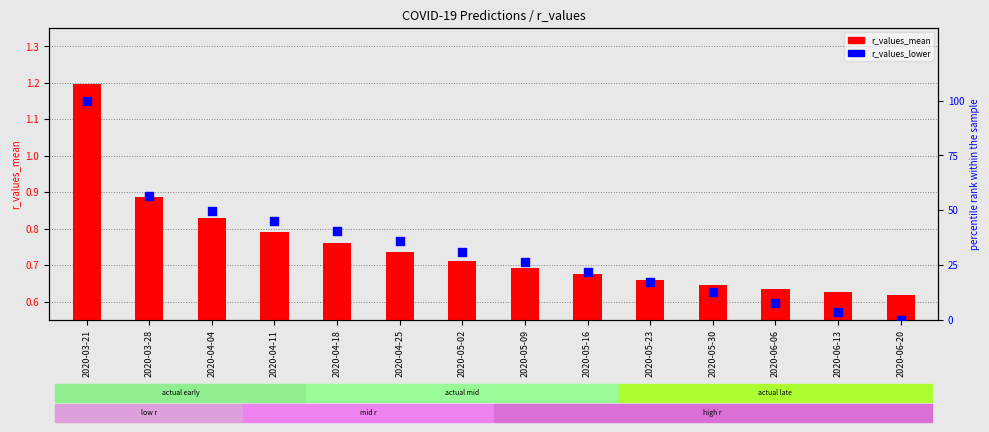

Which series reaches the minimum Y coordinate?

r_values_lower